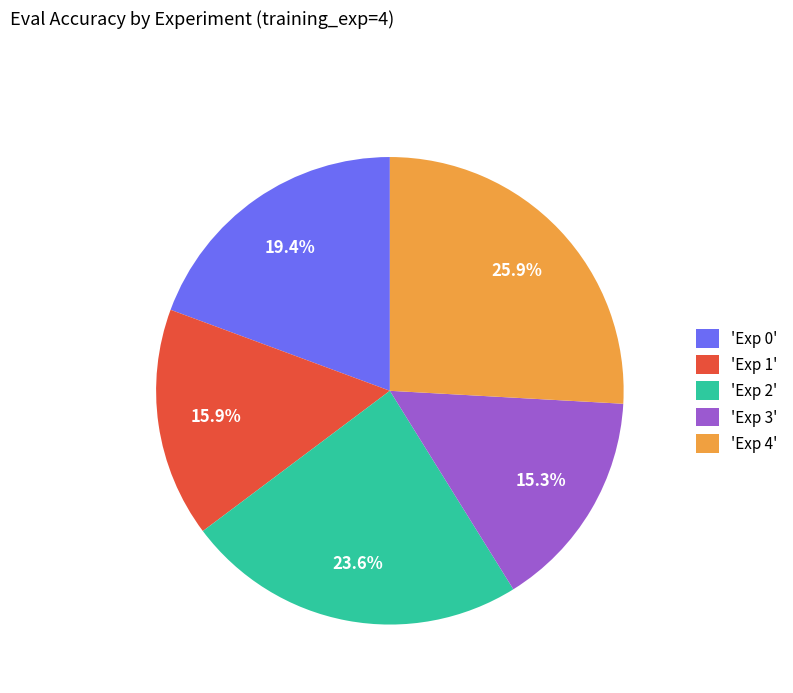

Which category has the smallest portion of the pie?

'Exp 3'